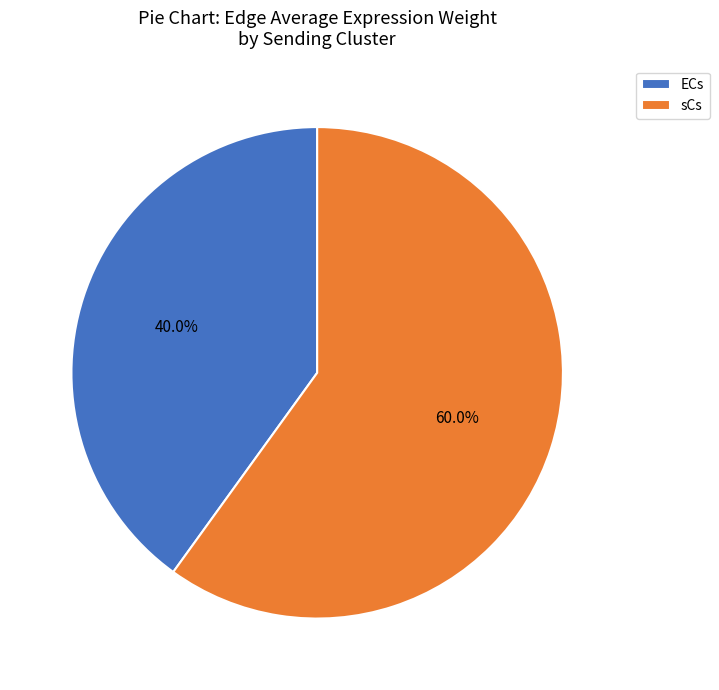

Between sCs and ECs, which is larger?

sCs